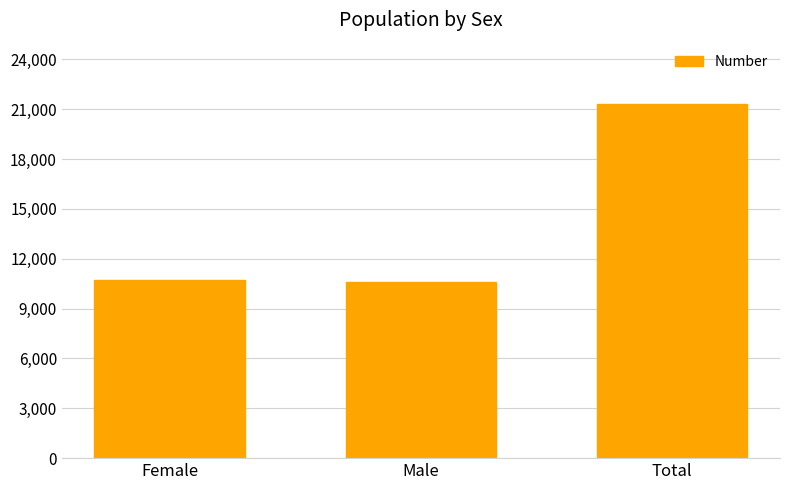

Reading left to right, transcribe all the data shown in this chart.

10698	10598	21296